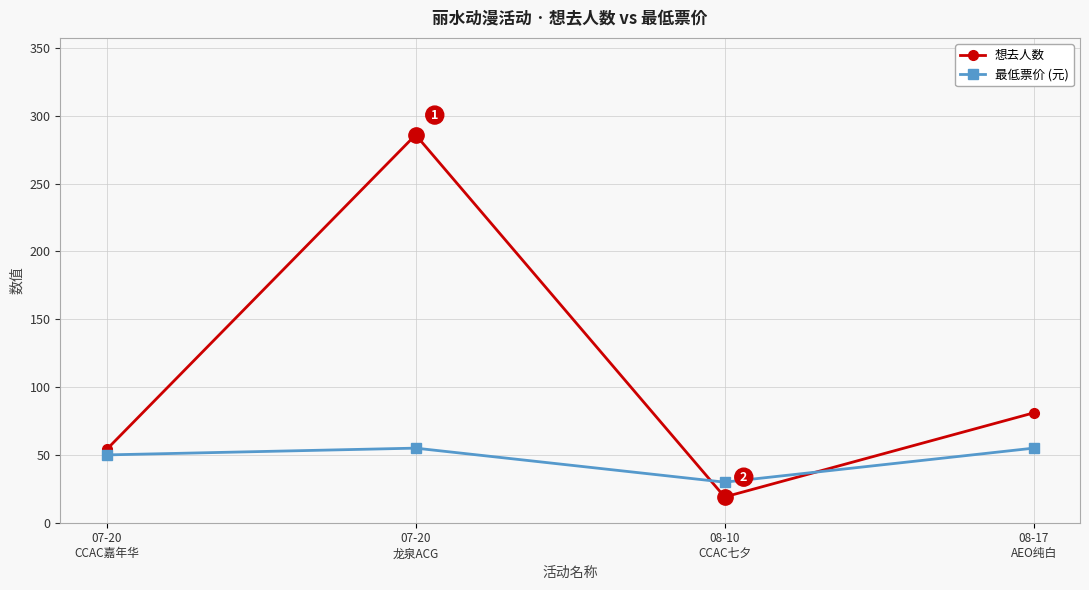

What position from the left is 08-10
CCAC七夕?

3